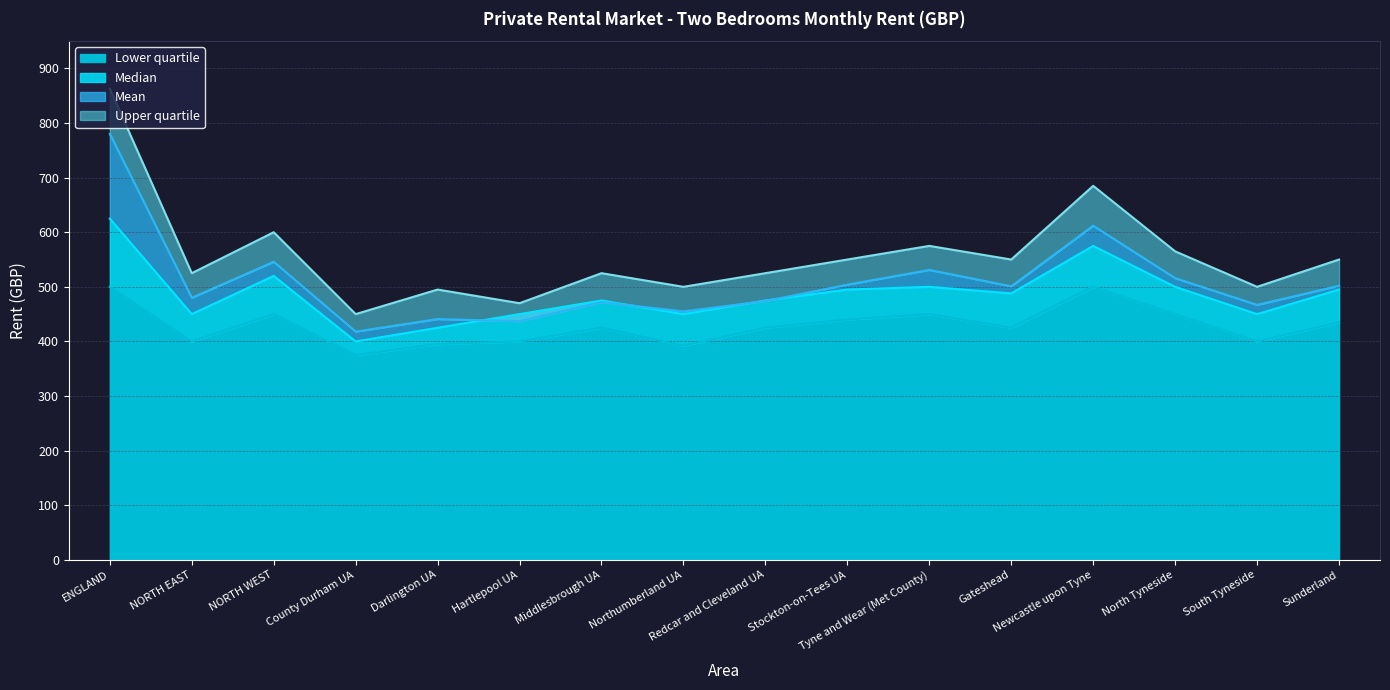

Is it true that Upper quartile equals 863 at ENGLAND?

True